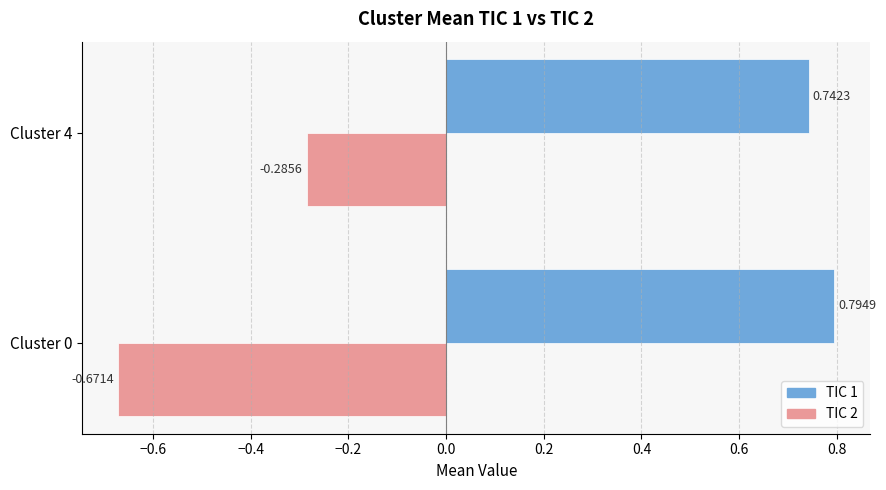

At which category is the sum across all series the highest?

Cluster 4